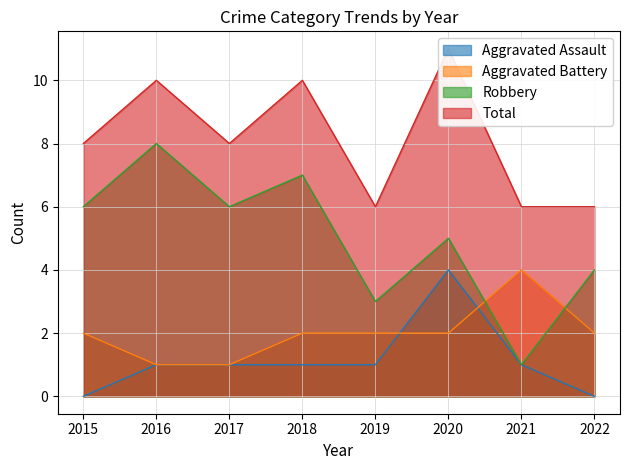

Which series has the largest range (max minus min)?

Robbery